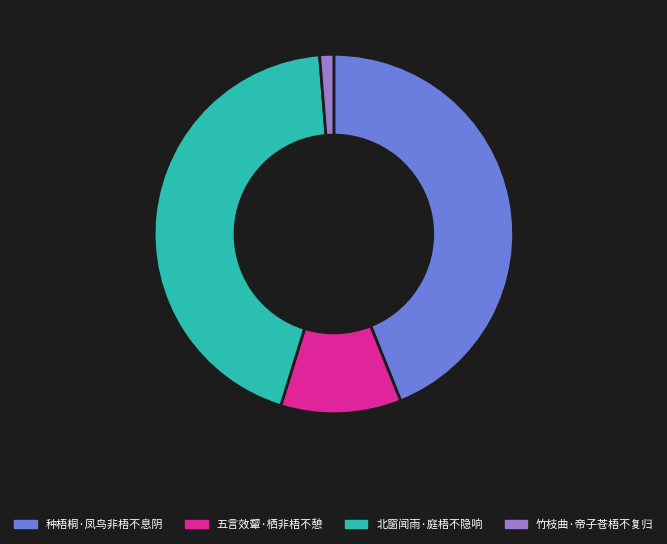

Is there any slice that represents more than half of the pie?

No